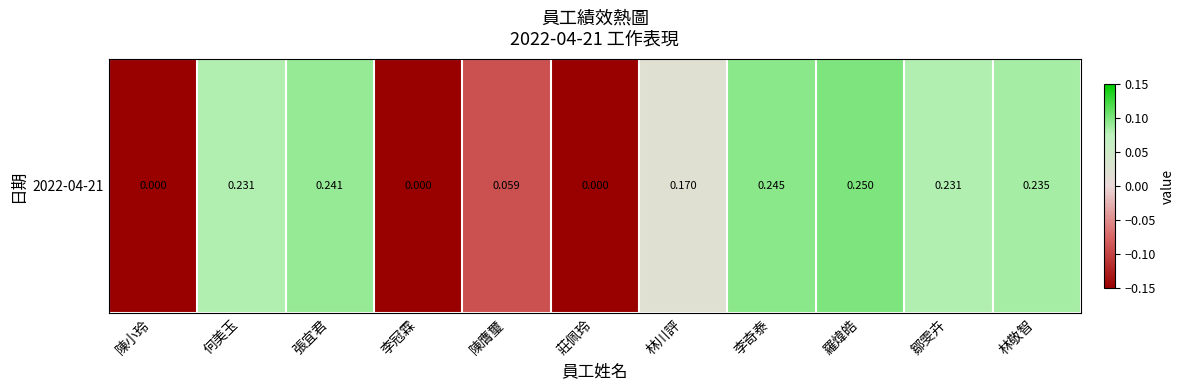

At which category does the chart reach its minimum across all series?

陳小玲